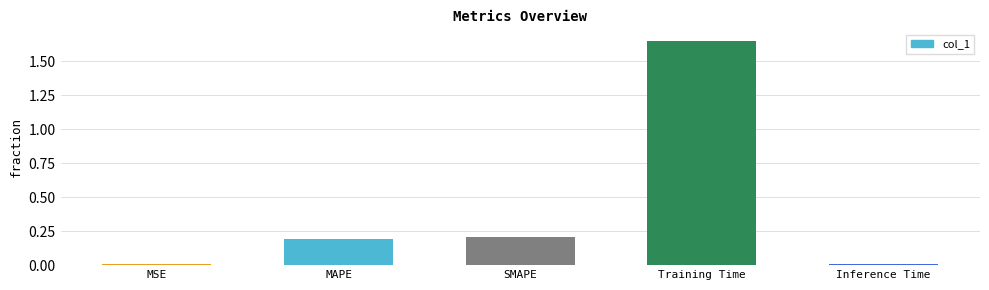

True or false: the data shows 0.0 at Inference Time.

True